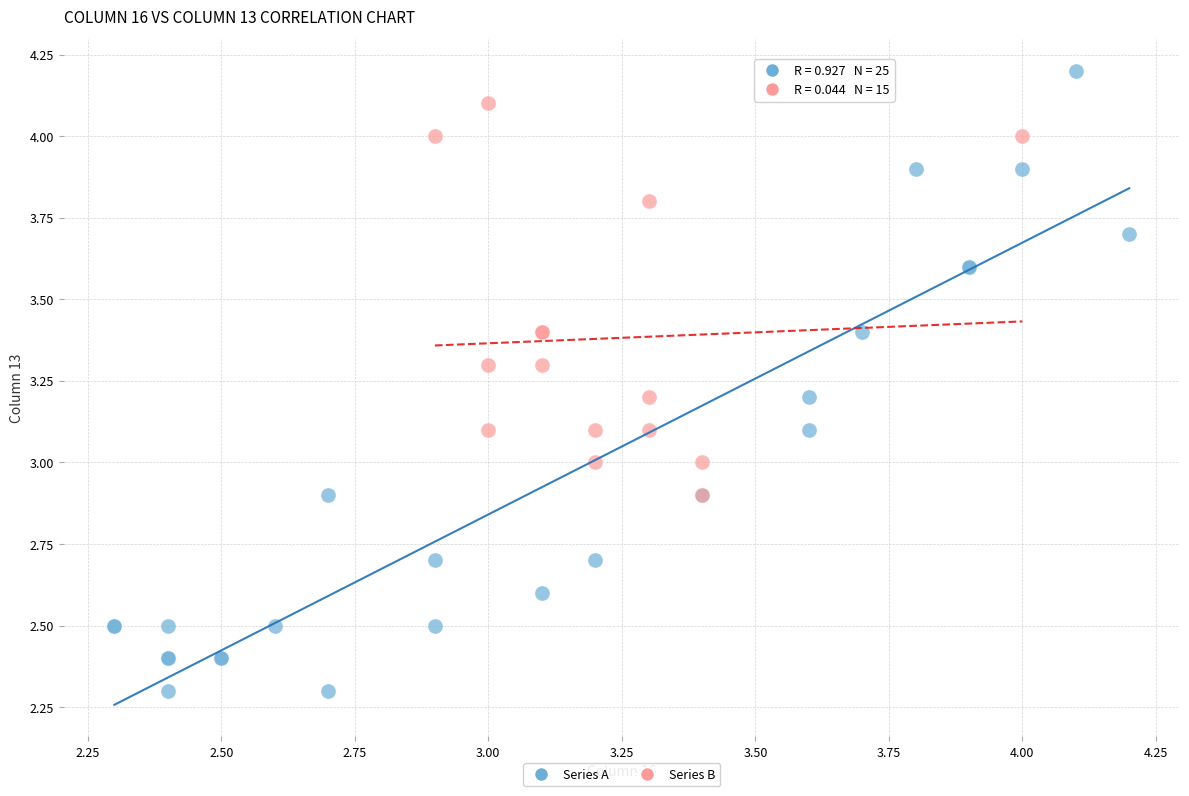

Which series has the largest Y range (max minus min)?

Series A